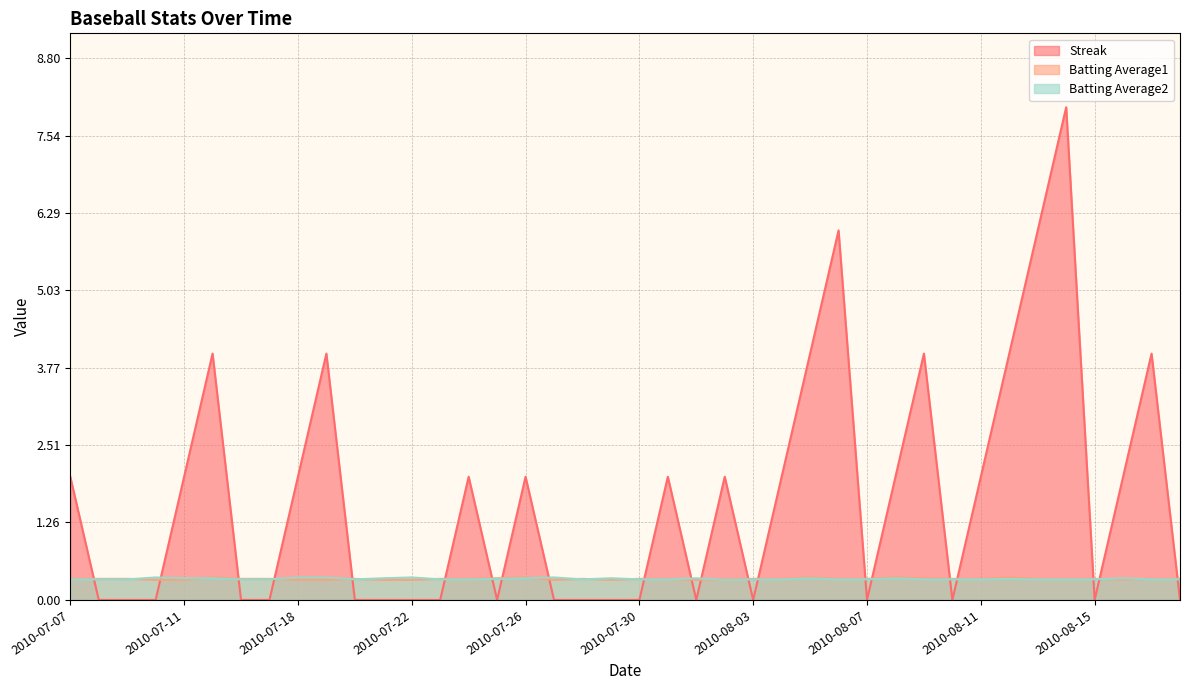

Is the value of Streak at 2010-07-30 greater than the value of Batting Average2 at 2010-07-18?

No